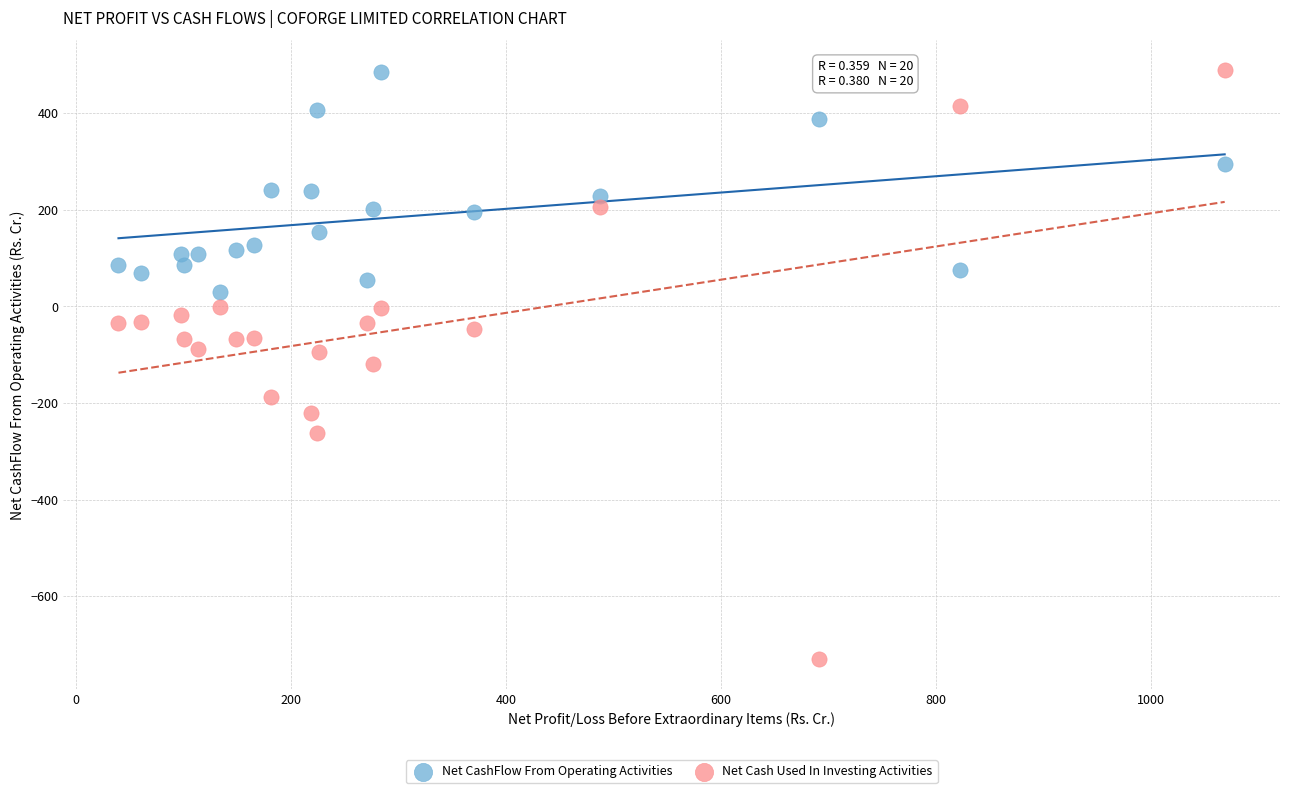

What is the X range (max minus min) for the scatter plot?

1029.2